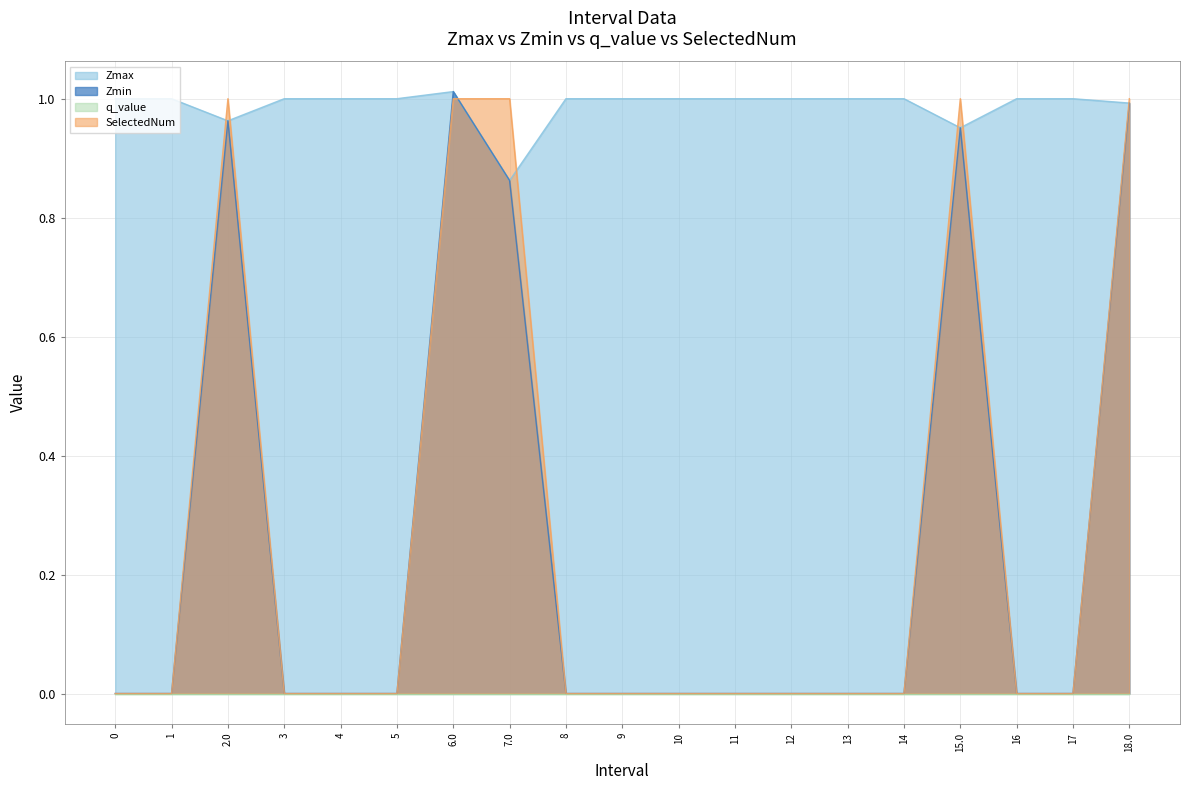

Between 2.0 and 13, which series saw the biggest shift?

SelectedNum